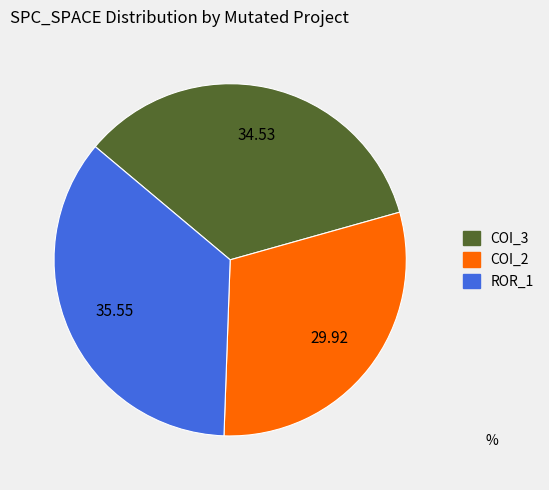

Is there a majority slice in this chart?

No